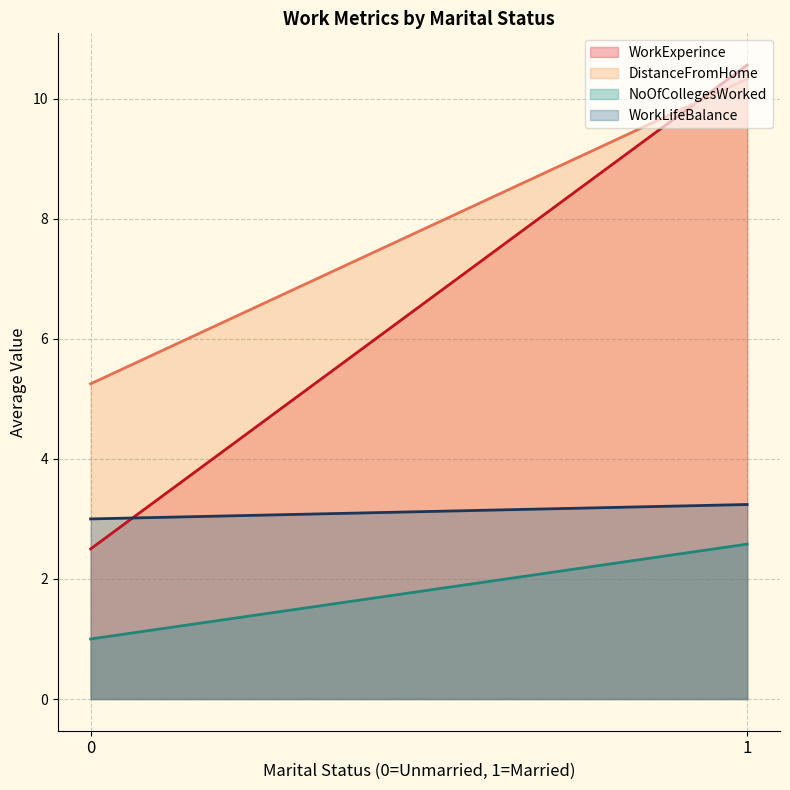

List the series in order of their overall mean, highest first.

DistanceFromHome, WorkExperince, WorkLifeBalance, NoOfCollegesWorked